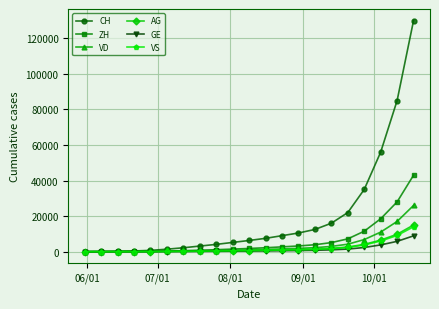

What is the maximum value shown in the chart?

130000